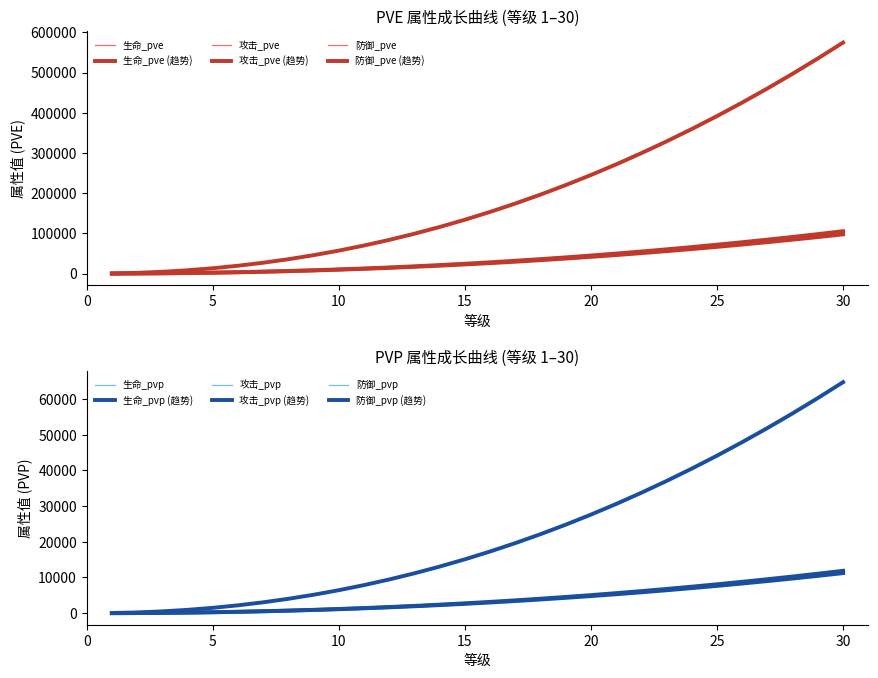

How many values in the 生命_pvp series exceed 17287?

14